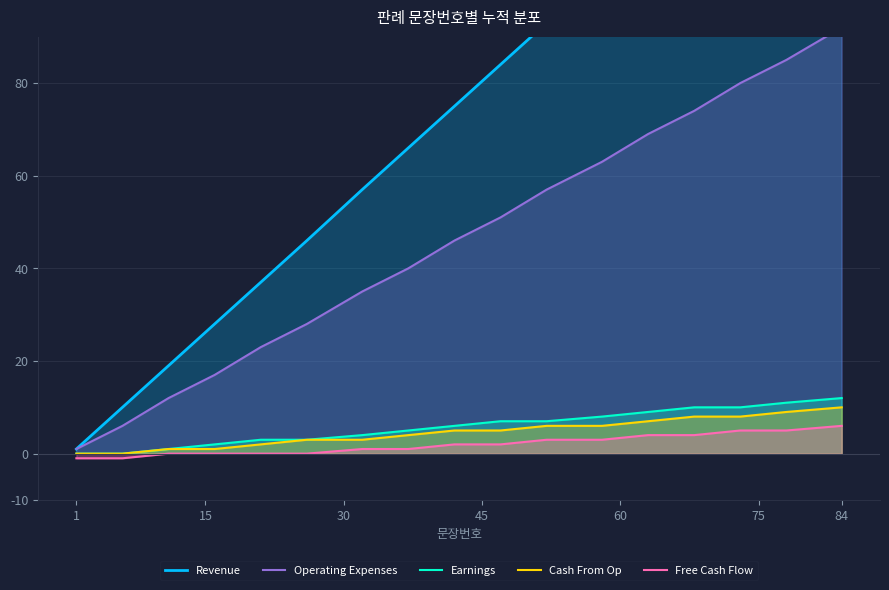

How many values in the Earnings series exceed 6?

8